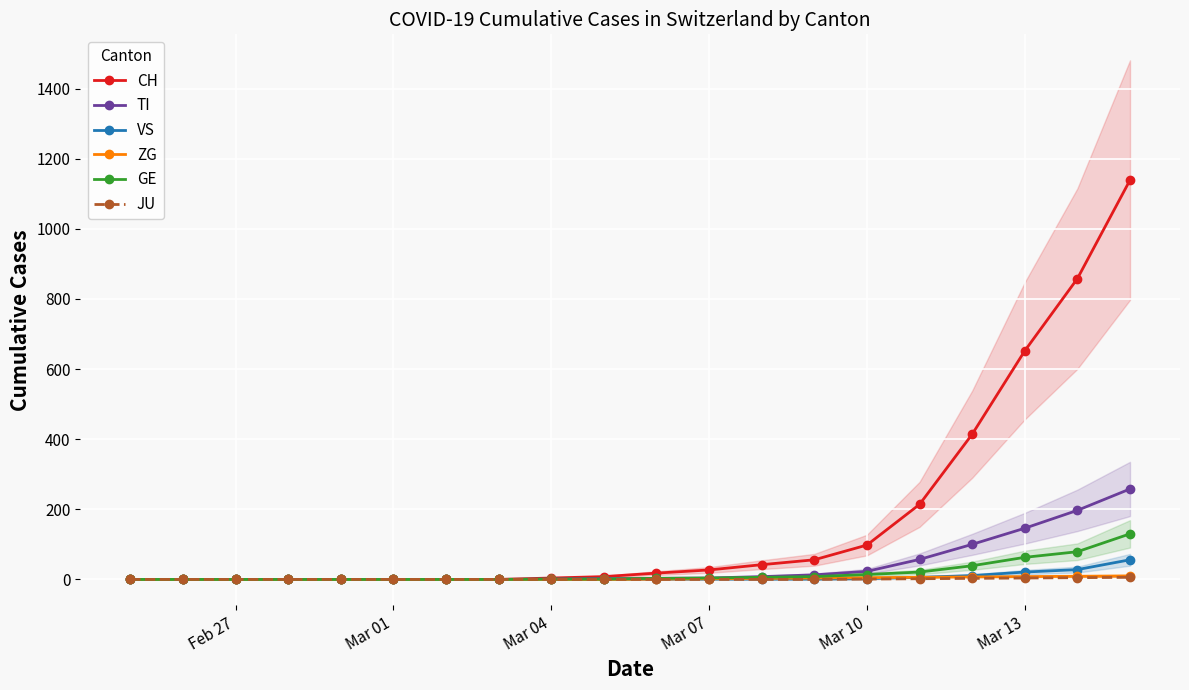

What is the maximum value shown in the chart?

1139